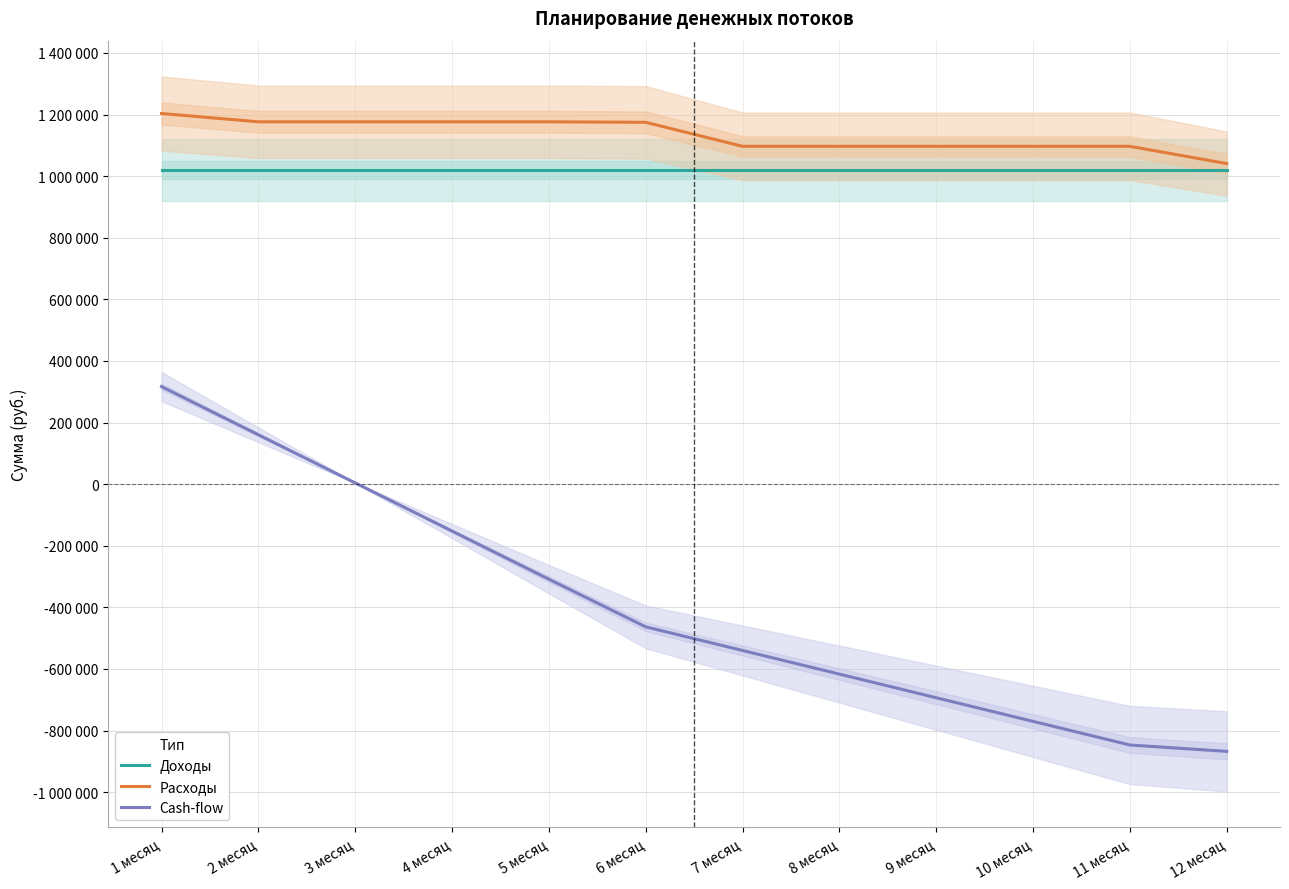

How many values in the Cash-flow series exceed -463176?

5